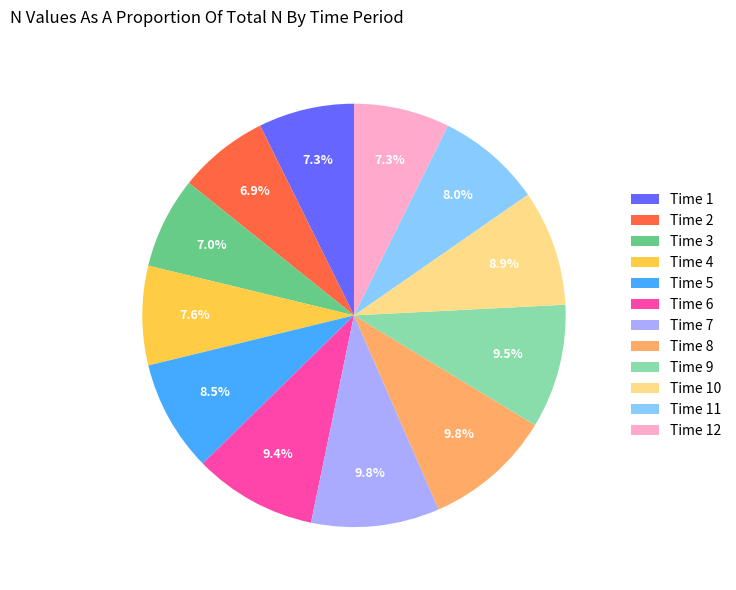

Does any single category account for the majority?

No